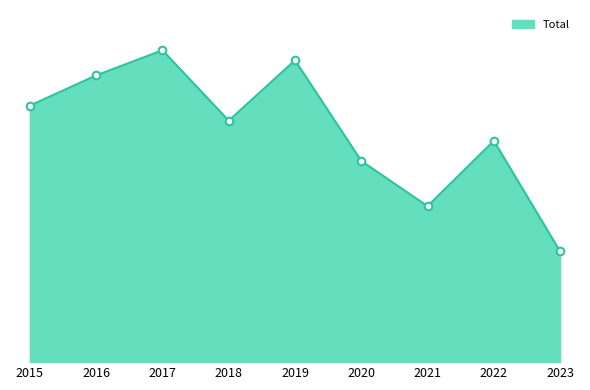

Between 2023 and 2019, which is larger?

2019